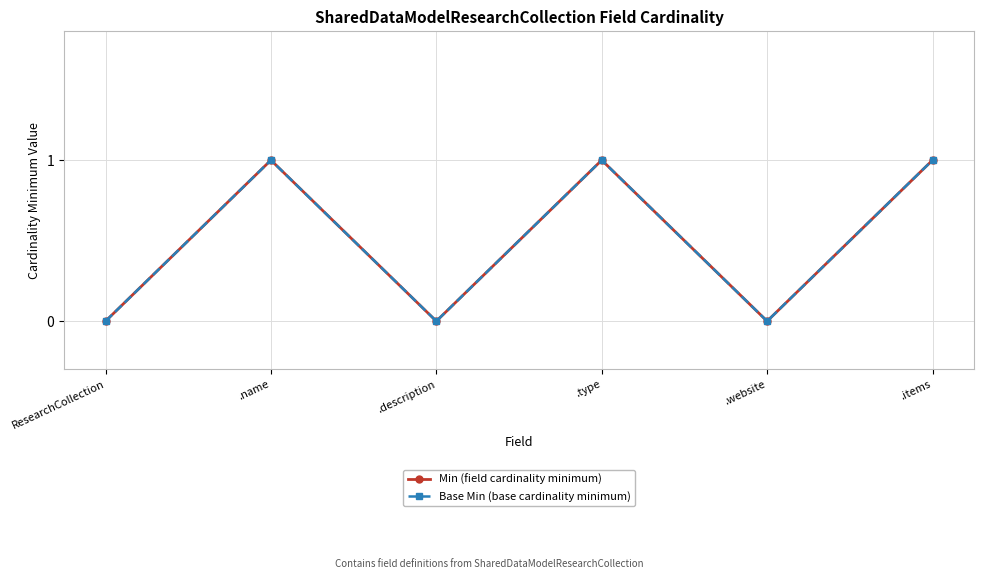

In Base Min (base cardinality minimum), how many points are higher than both neighbors (excluding endpoints)?

2